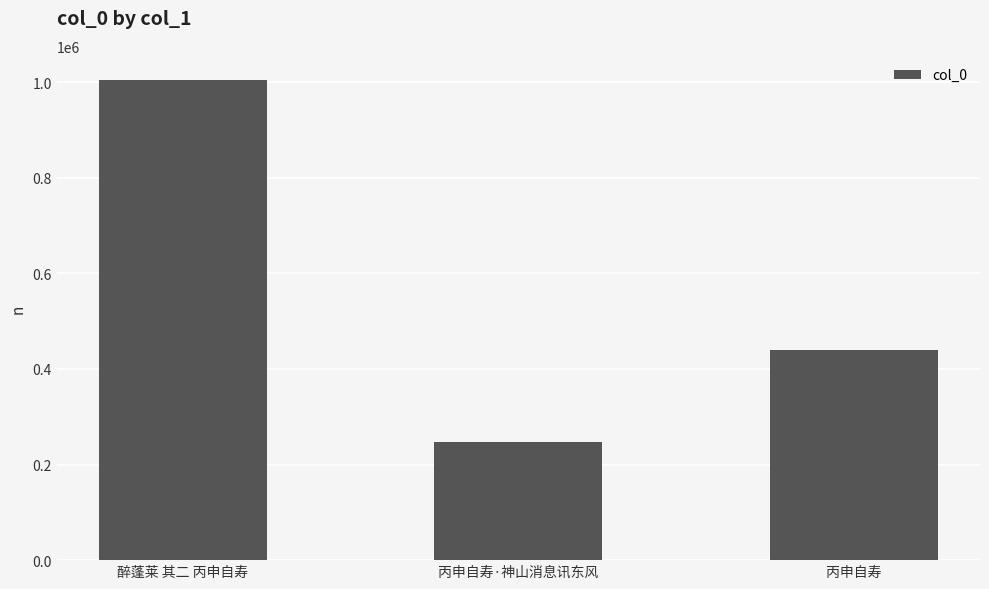

Is it true that the value at 丙申自寿 is 215815?

False